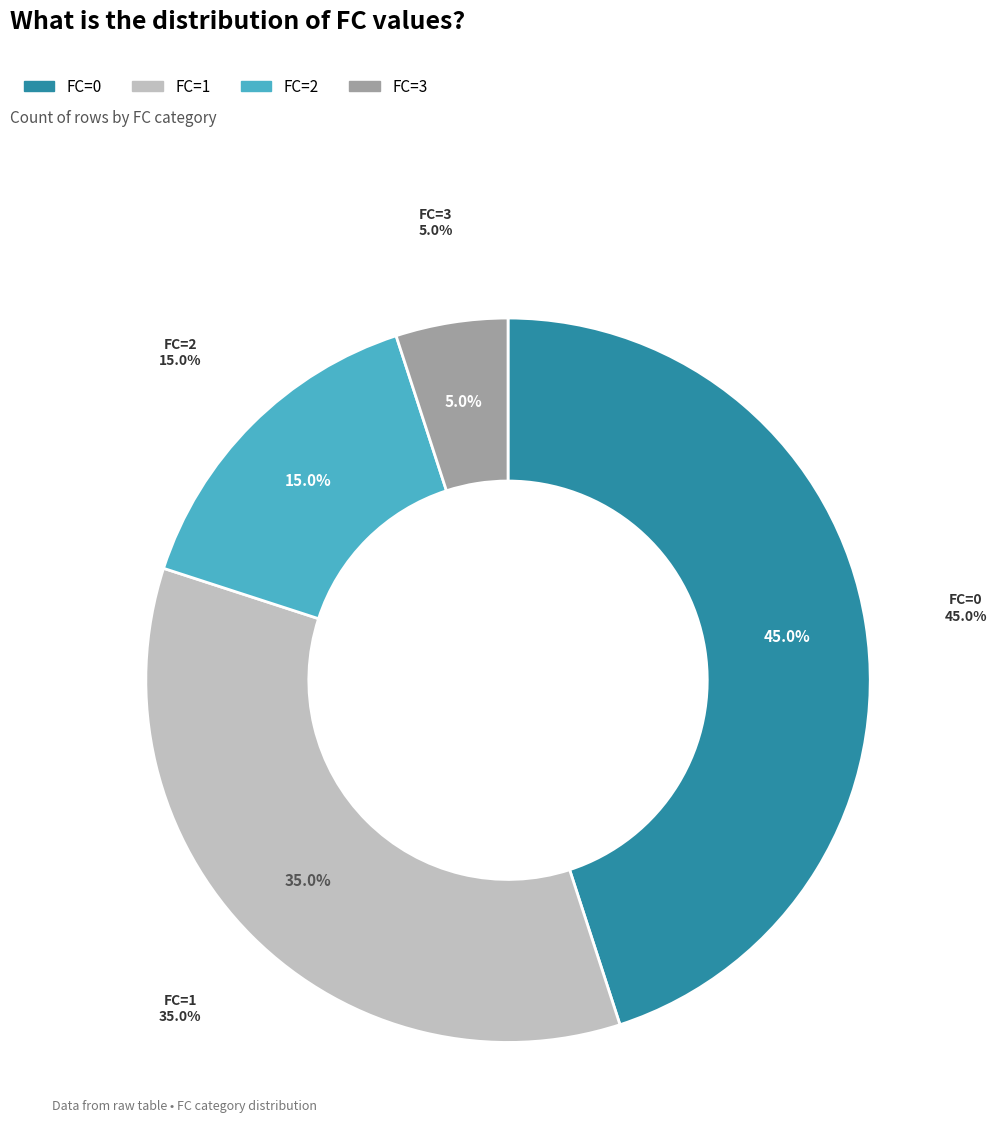

True or false: FC=3 accounts for 37% of the total.

False